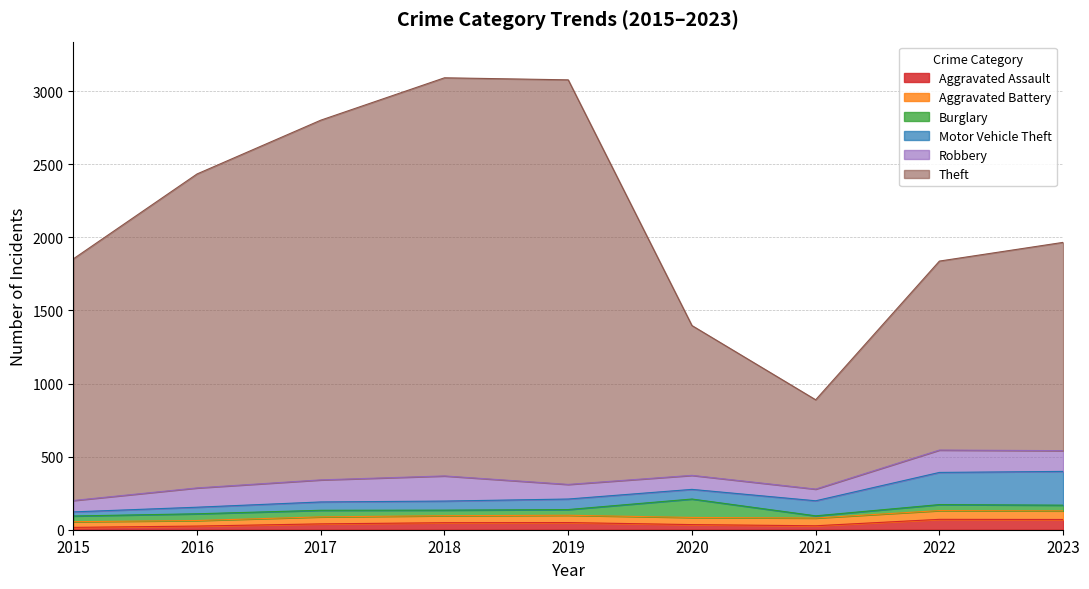

What value does the Theft series have at 2018, to the nearest 50?

2700